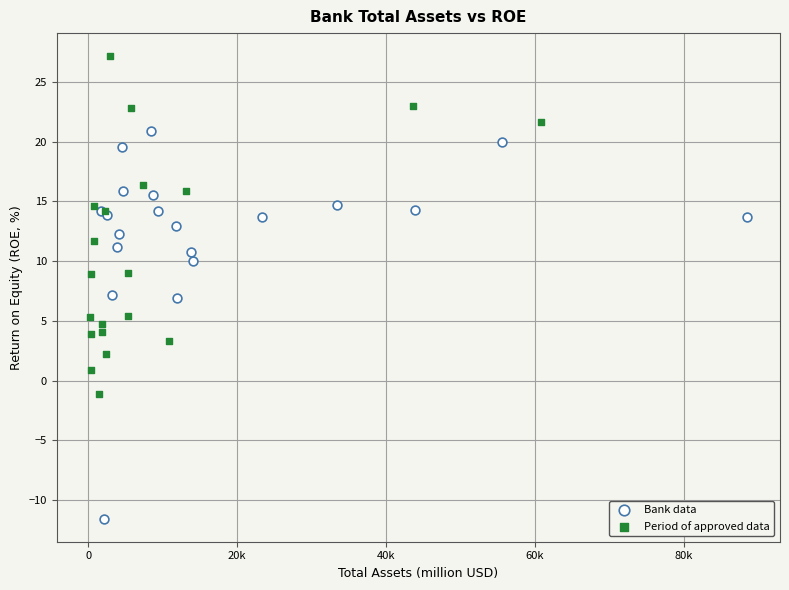

Which series contains the highest Y value?

Period of approved data